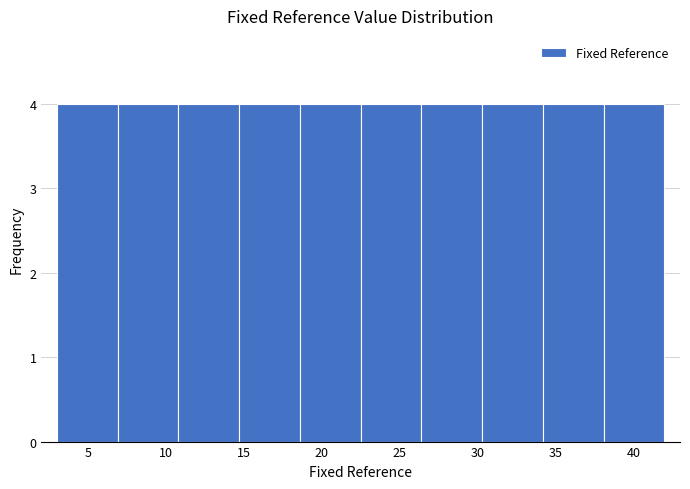

What is the height of the bar covering 3.0 to 6.9 on the x-axis? Neither the bar edges nor the heights are printed on the chart, so give them approximately, as read against the axes.

4